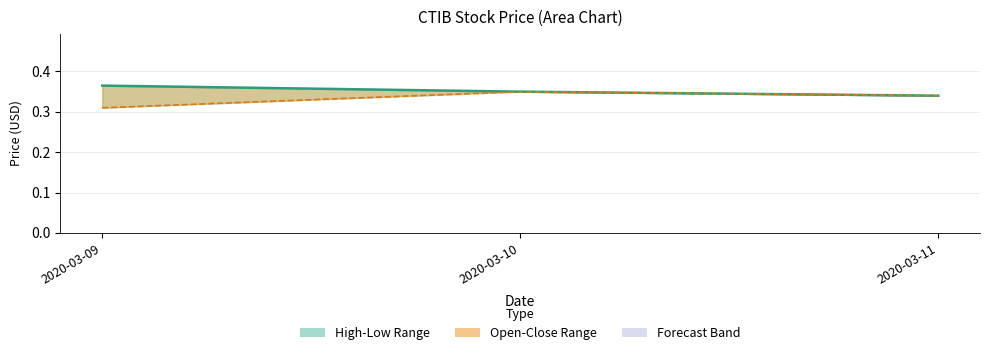

What is the value of the open point at the 2nd from the left?

0.3